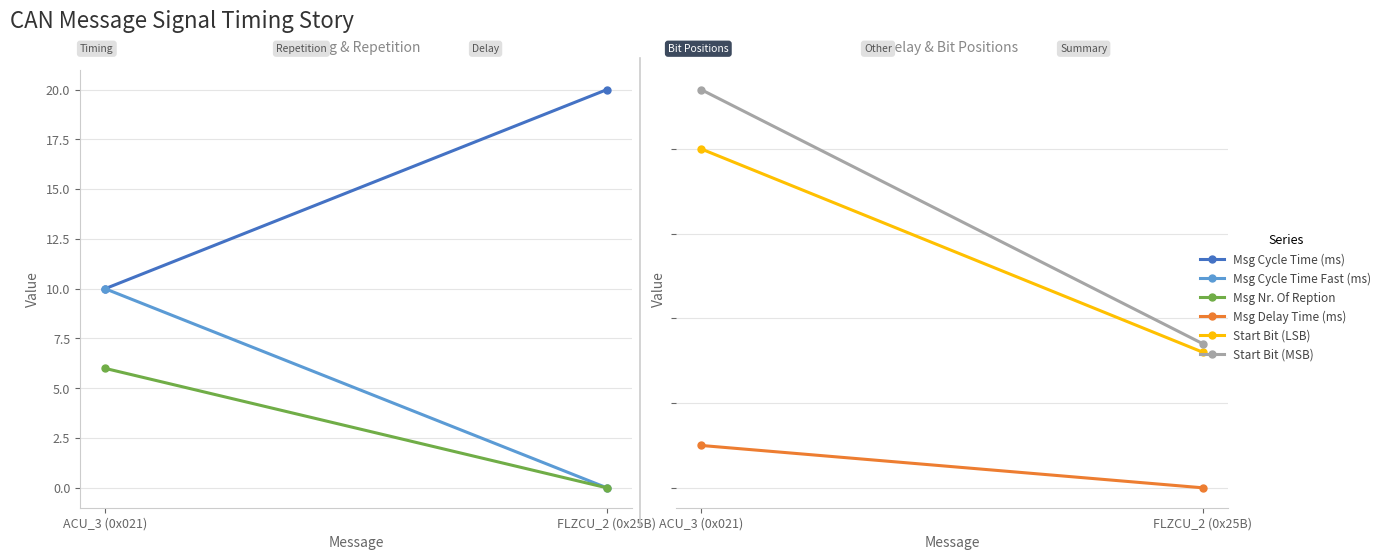

Which series has the largest total across all categories?

Start Bit (MSB)